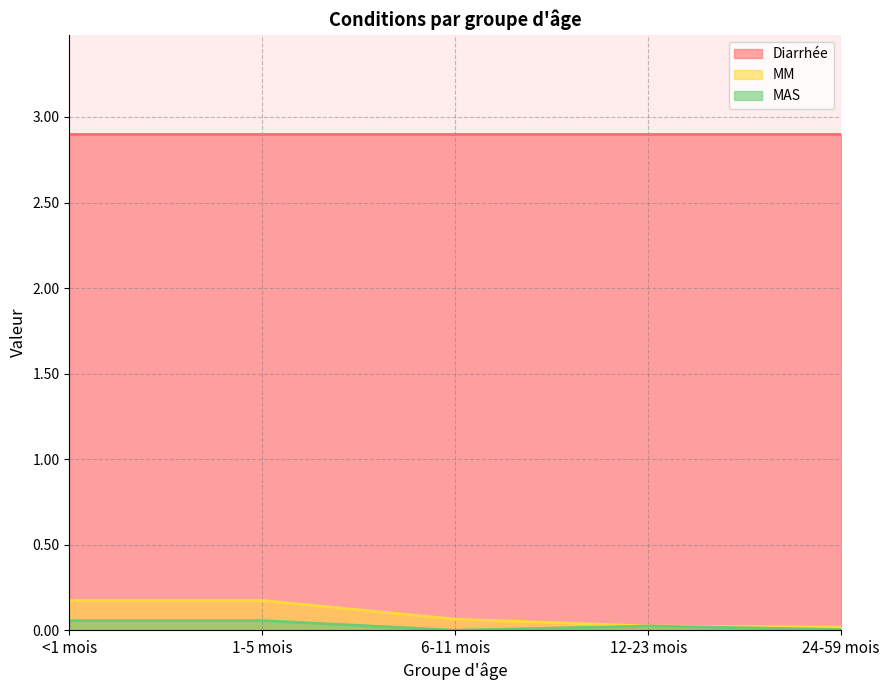

How many data points does each series have?

5